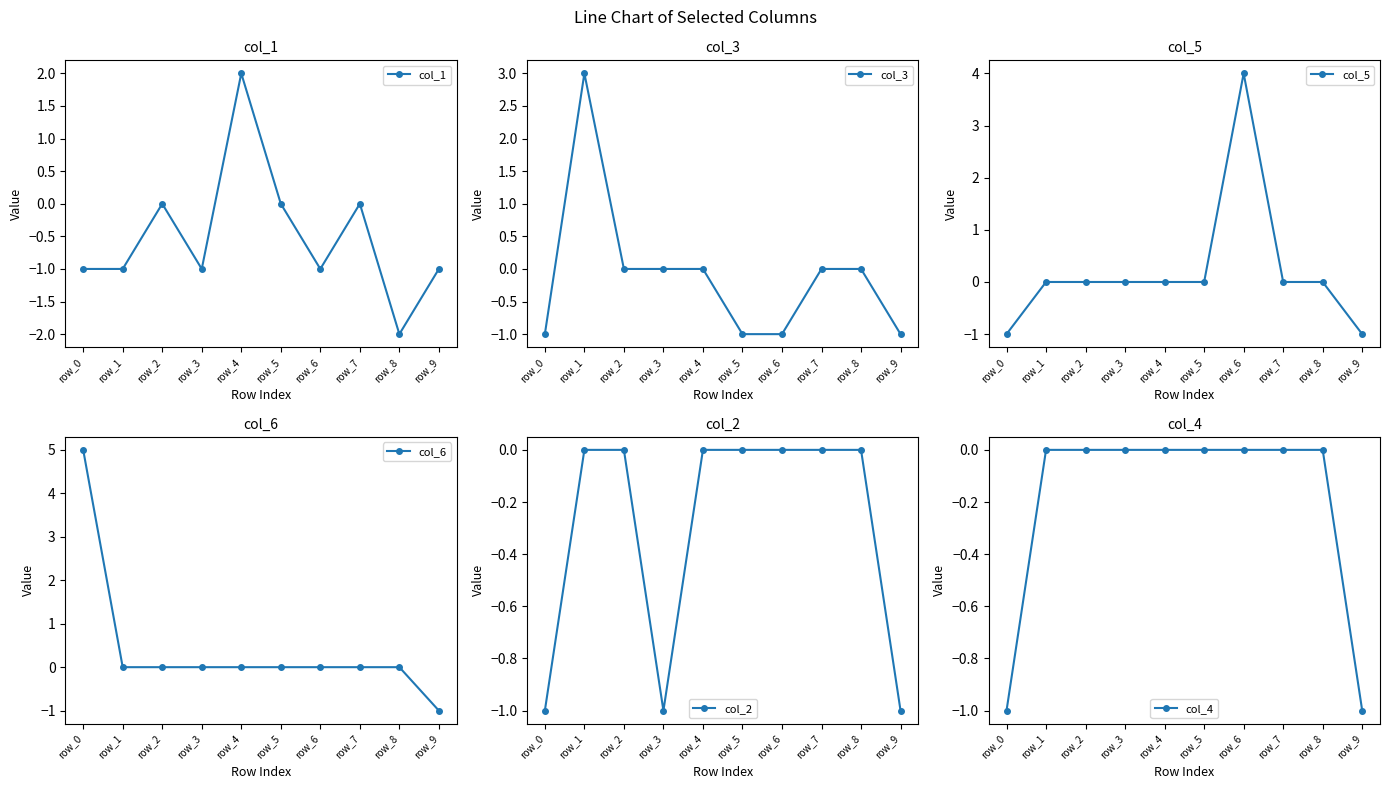

What is the sum of the col_3 values at row_1 and row_9?

2